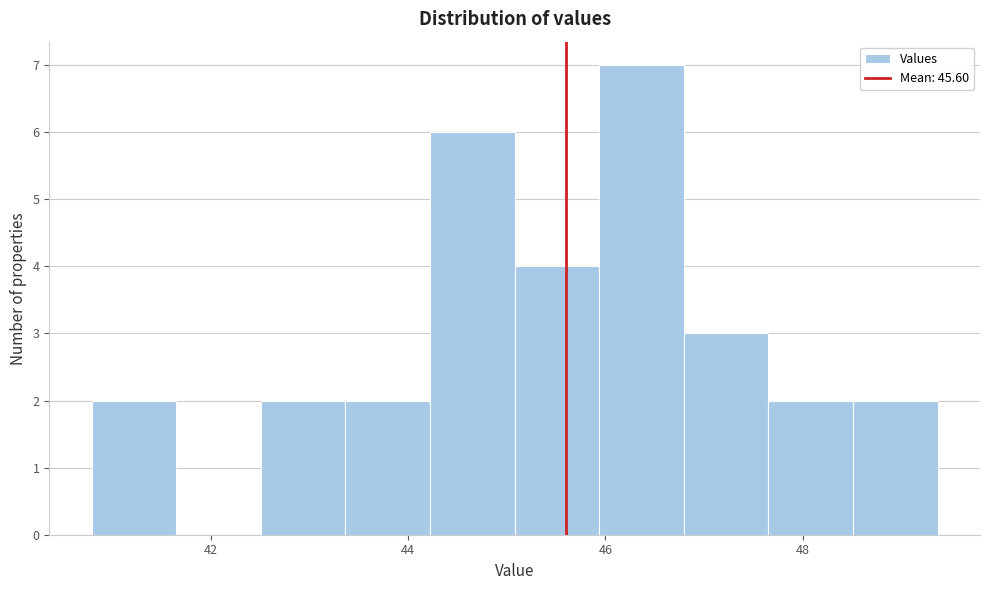

Reading left to right, transcribe this chart: for each bar, give the range it covers on the x-axis and its height. Neither the bar edges nor the heights are printed on the chart, so give them approximately, as read against the axes.

40.8 to 41.6: 2
41.6 to 42.6: 0
42.6 to 43.4: 2
43.4 to 44.2: 2
44.2 to 45.0: 6
45.0 to 46.0: 4
46.0 to 46.8: 7
46.8 to 47.6: 3
47.6 to 48.6: 2
48.6 to 49.4: 2